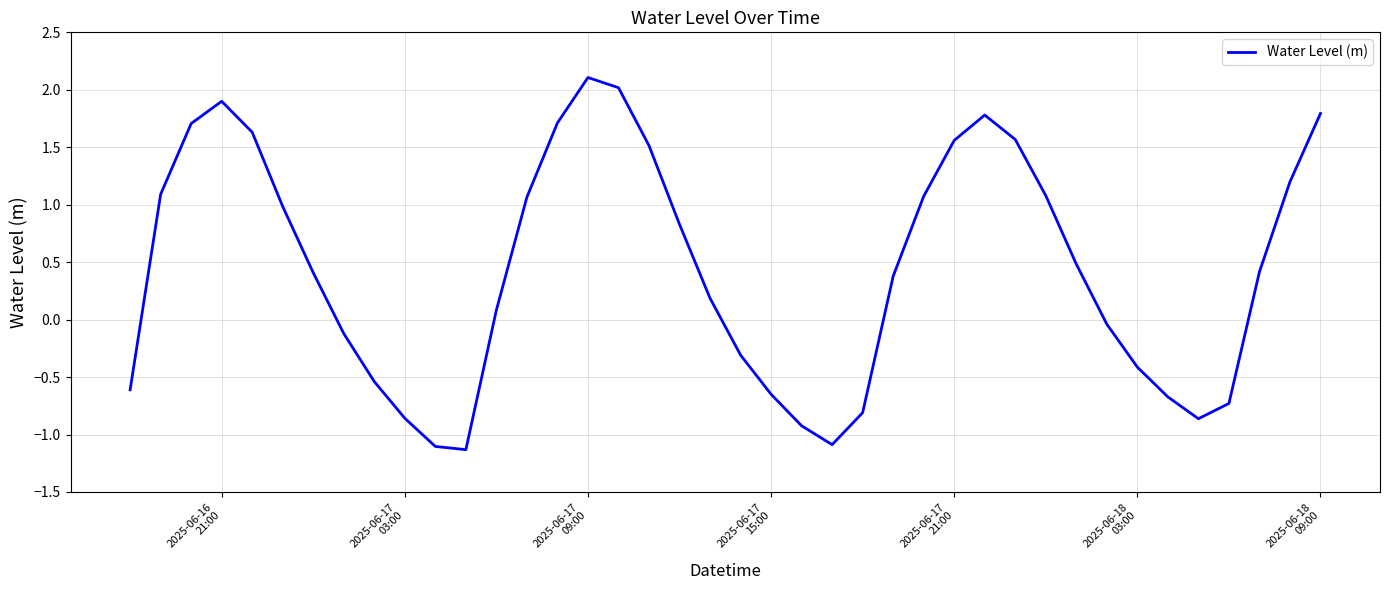

What is the difference between the maximum and minimum values?

3.2